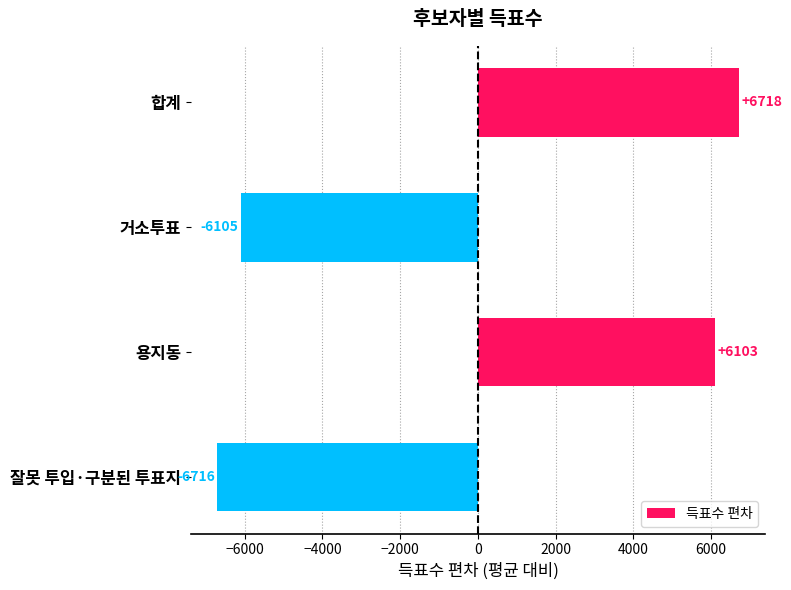

What is the difference between the second highest and minimum values?

12819